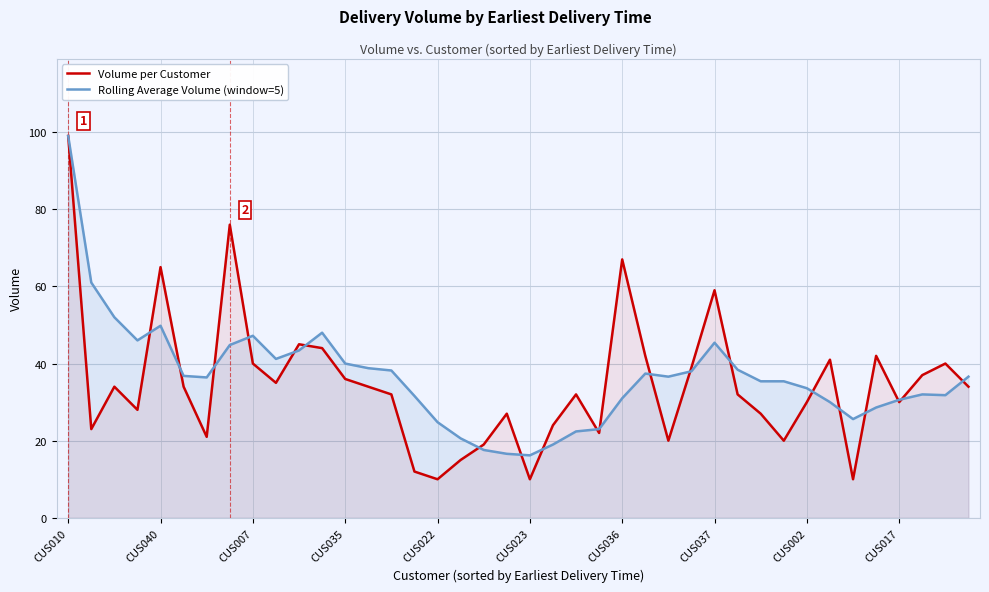

What is the greatest value displayed?

99.0